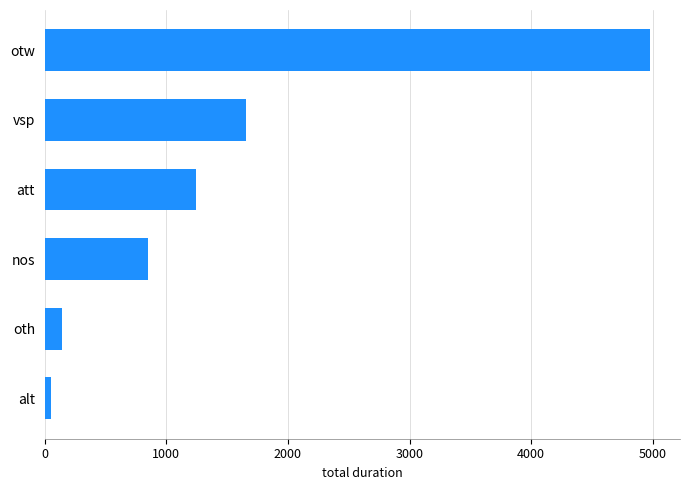

What is the difference between the maximum and minimum values?

4925